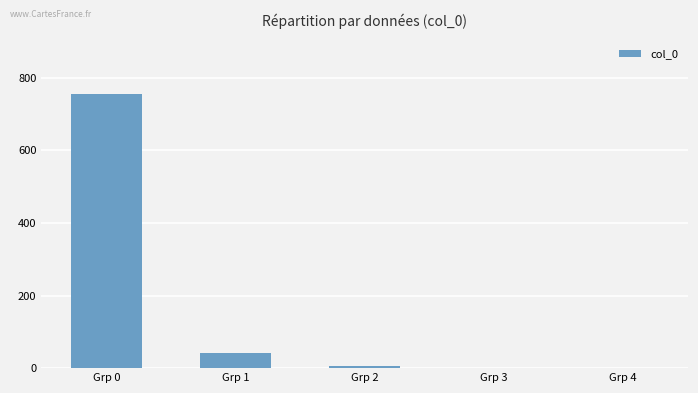

At which label is the value closest to 377?

Grp 1